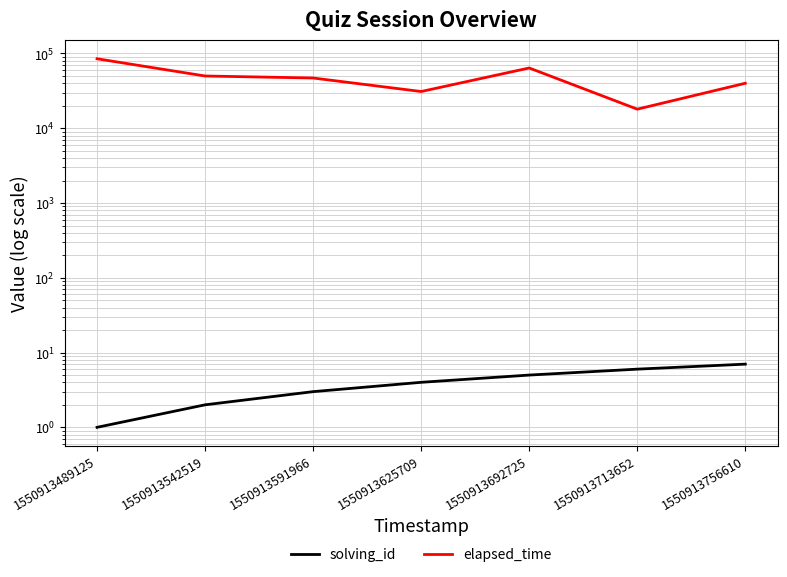

Which series changed the most between 1550913542519 and 1550913756610?

elapsed_time